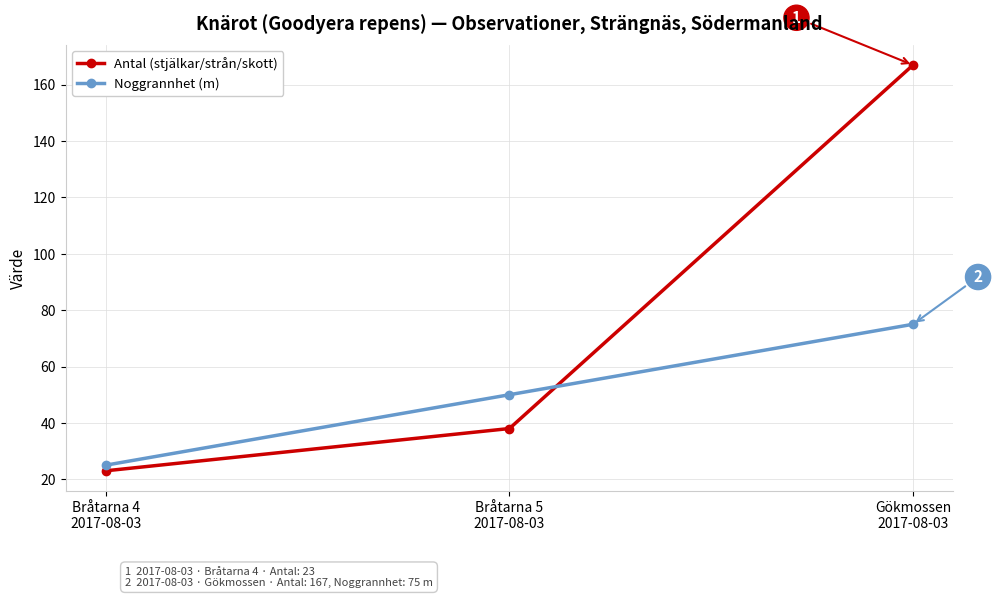

Which series has the largest range (max minus min)?

Antal (stjälkar/strån/skott)